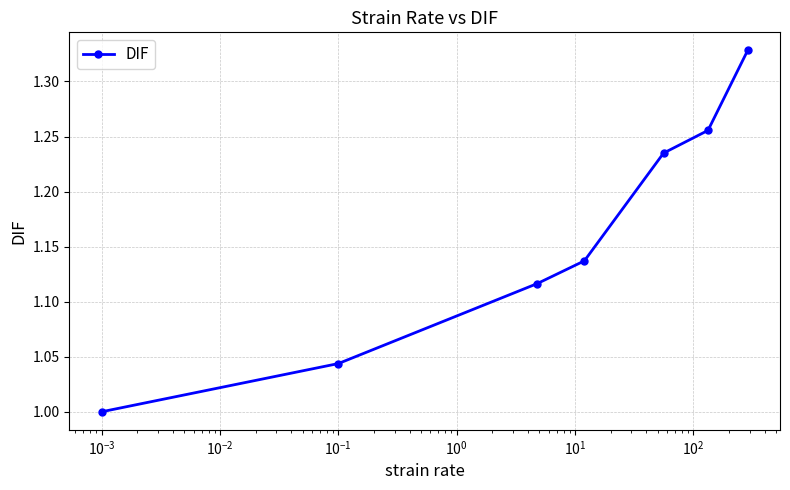

What is the difference between the maximum and second lowest values?

0.3